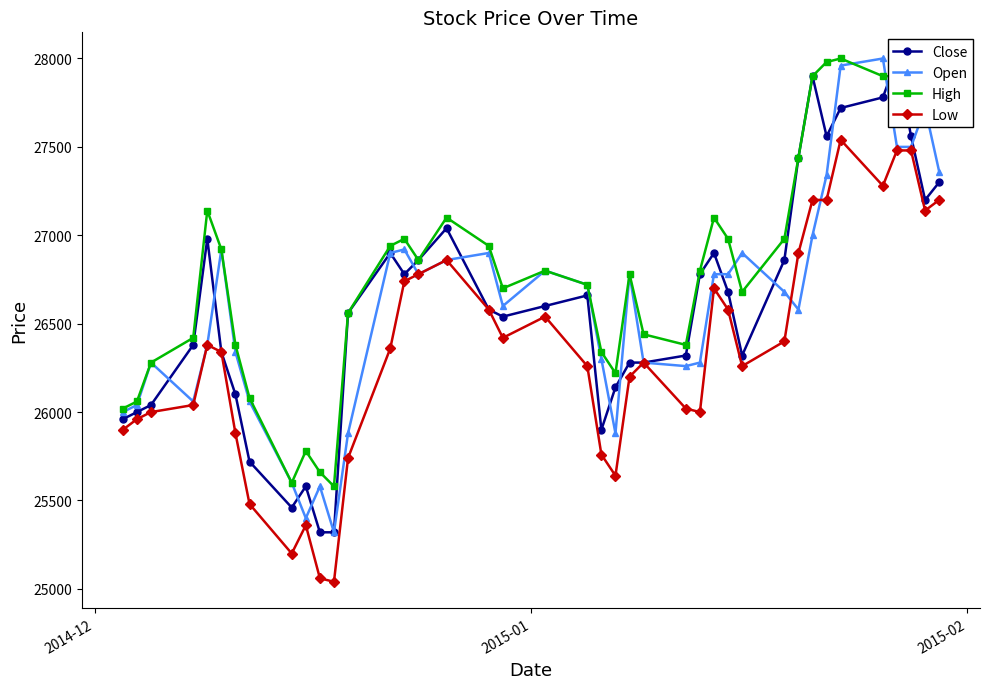

Does the chart have visible grid lines?

No